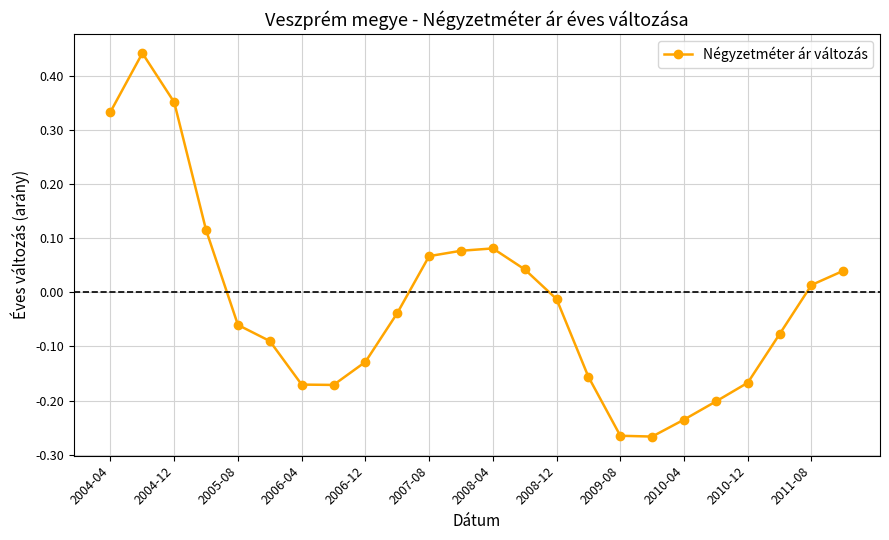

What is the difference between the maximum and minimum values?

0.7